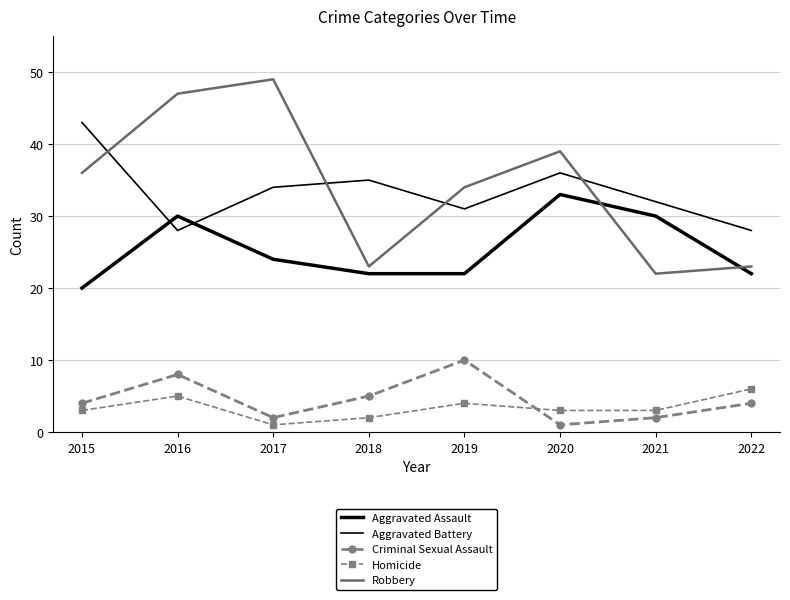

What is the sum of the Criminal Sexual Assault values at 2018 and 2015?

9